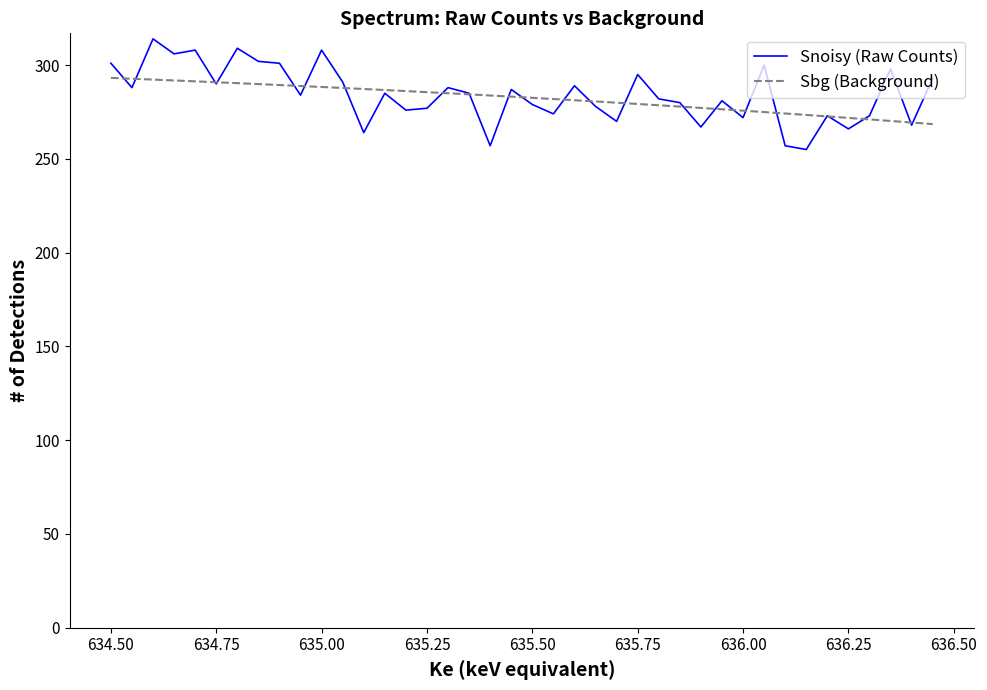

Which series has the widest spread of values?

Snoisy (Raw Counts)